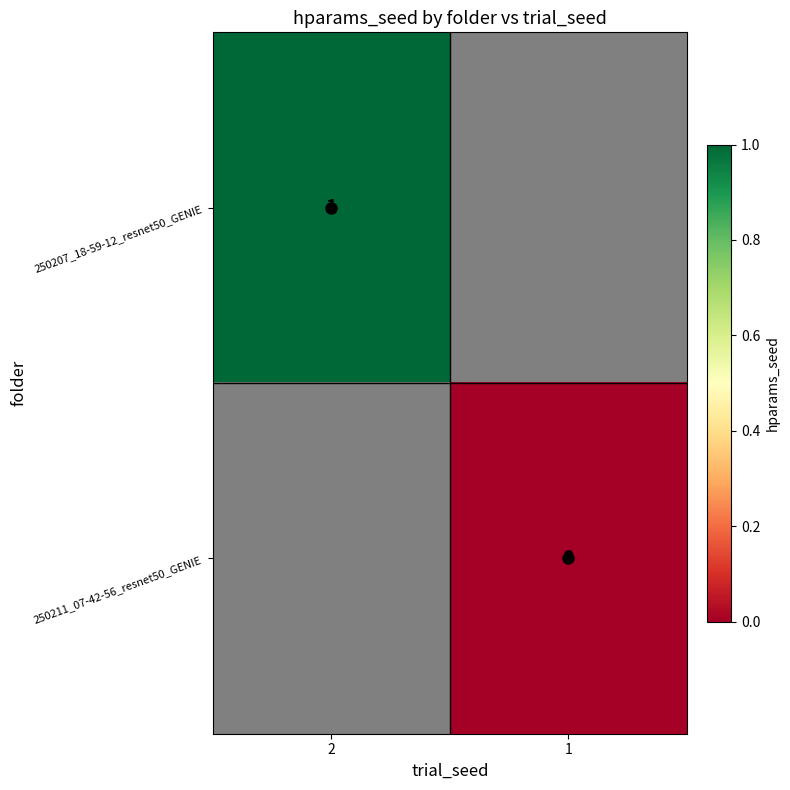

Rank the series by their maximum value, from lowest to highest.

250207_18-59-12_resnet50_GENIE, 250211_07-42-56_resnet50_GENIE